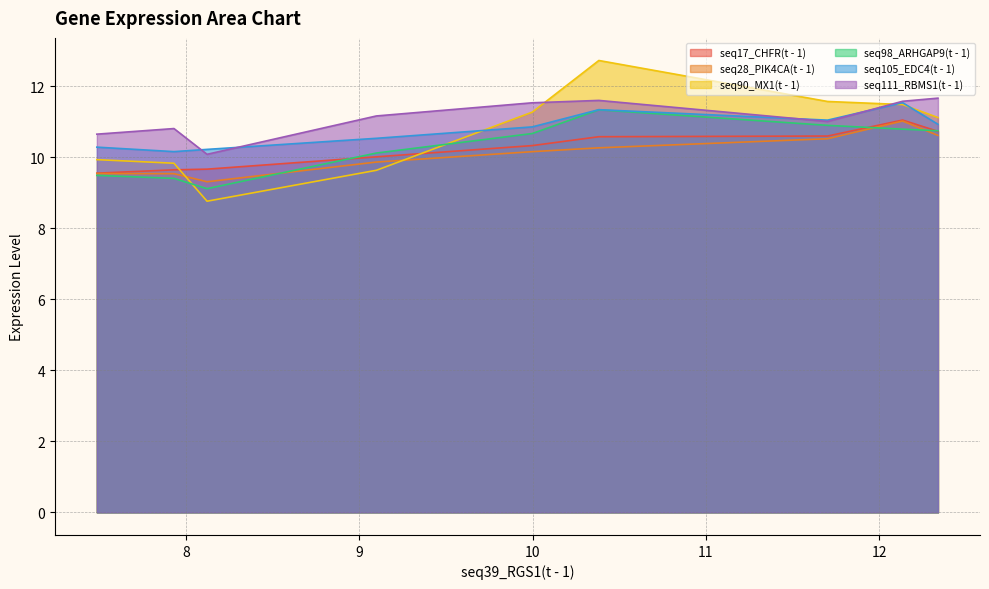

Which series has the largest total across all categories?

seq111_RBMS1(t - 1)